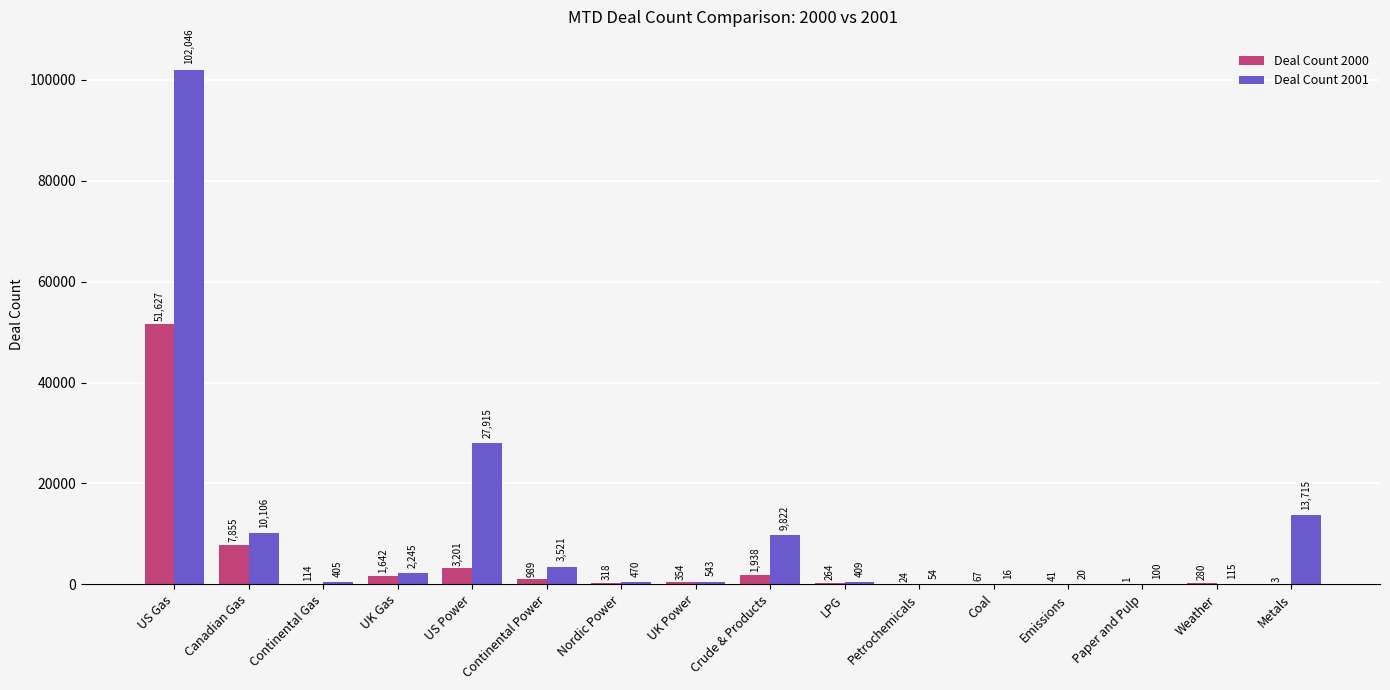

What is the sum of all Deal Count 2000 values?

68718